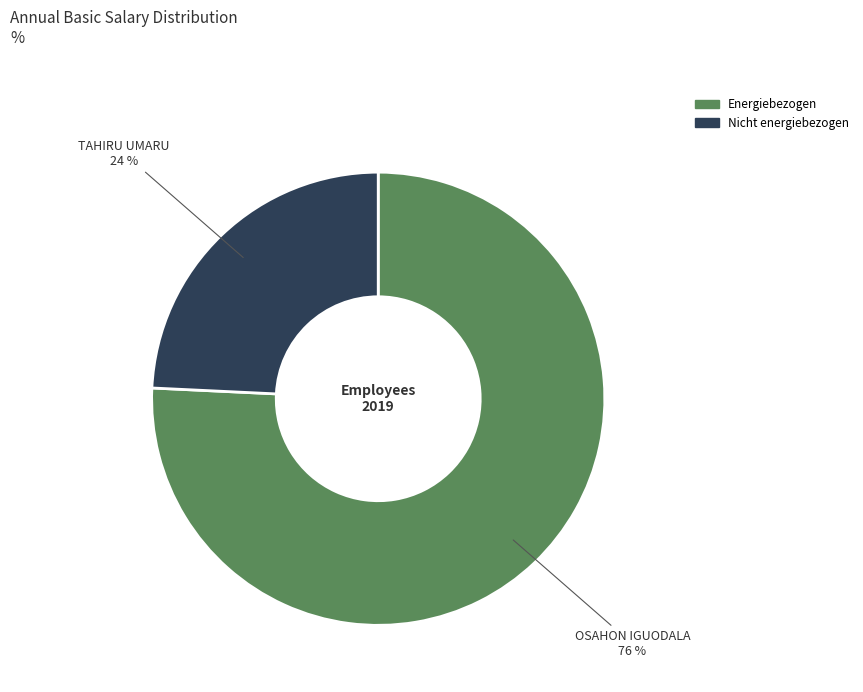

Which has a higher value, OSAHON IGUODALA or TAHIRU UMARU?

OSAHON IGUODALA